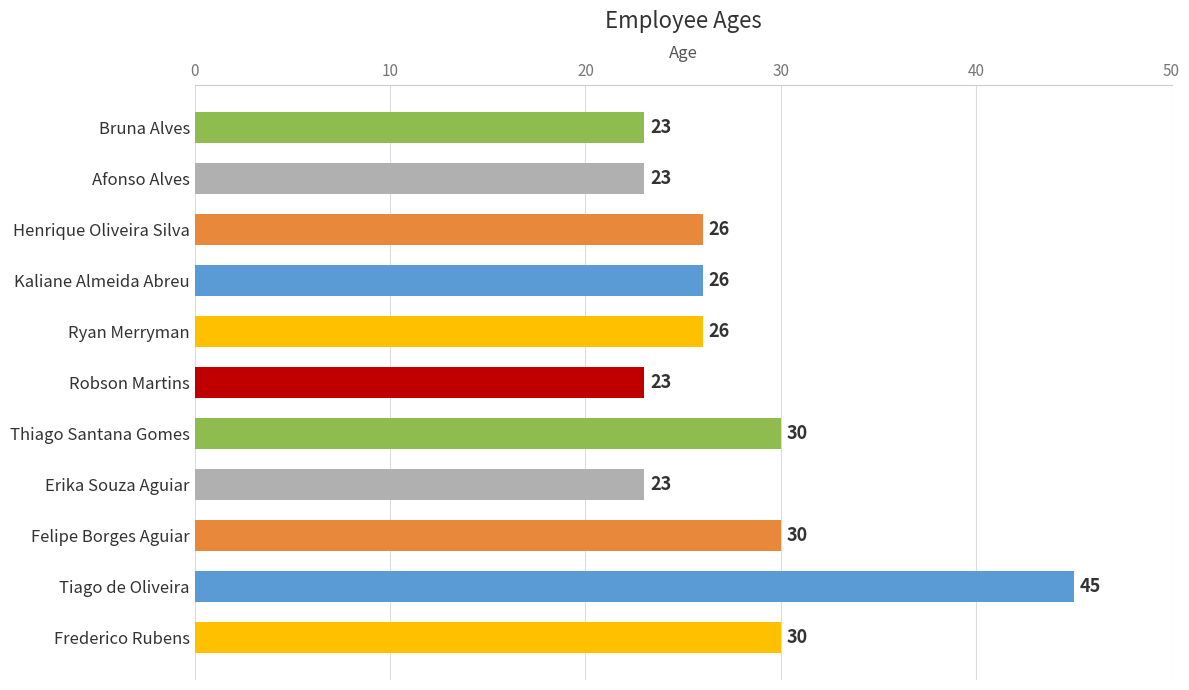

What is the label of the 9th bar from the top?

Felipe Borges Aguiar